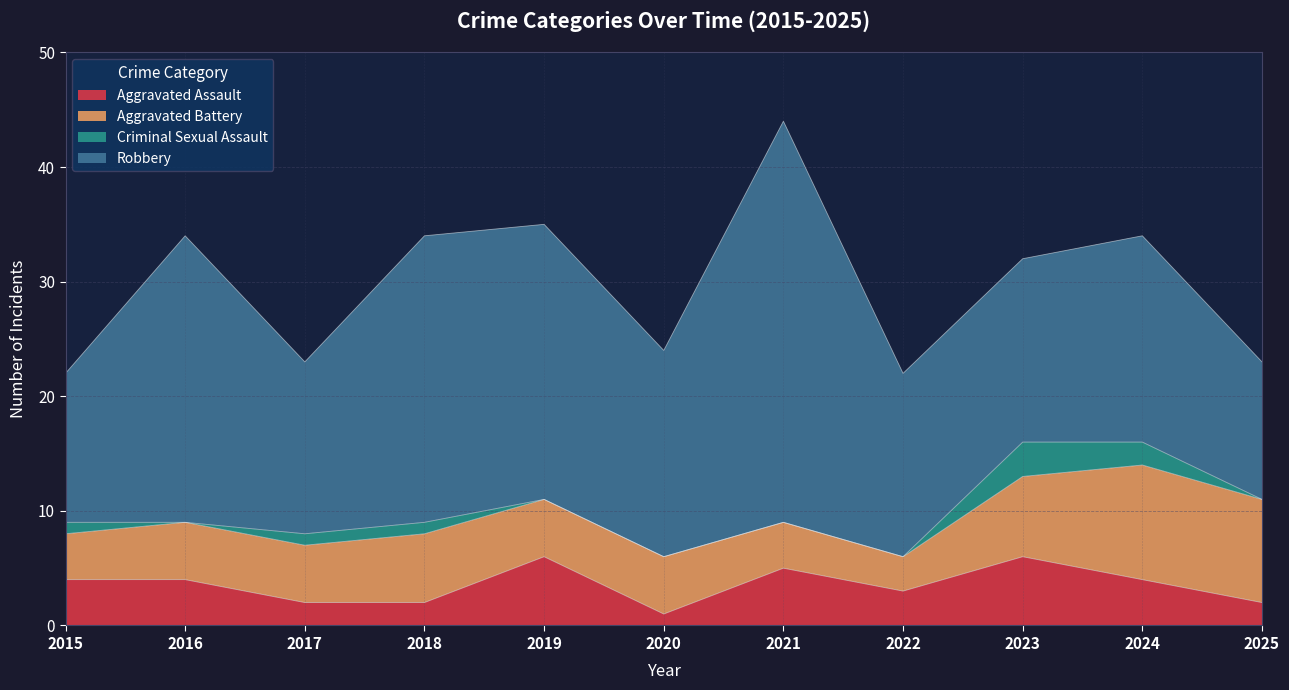

True or false: Aggravated Assault has more than 1 interior local peaks.

True